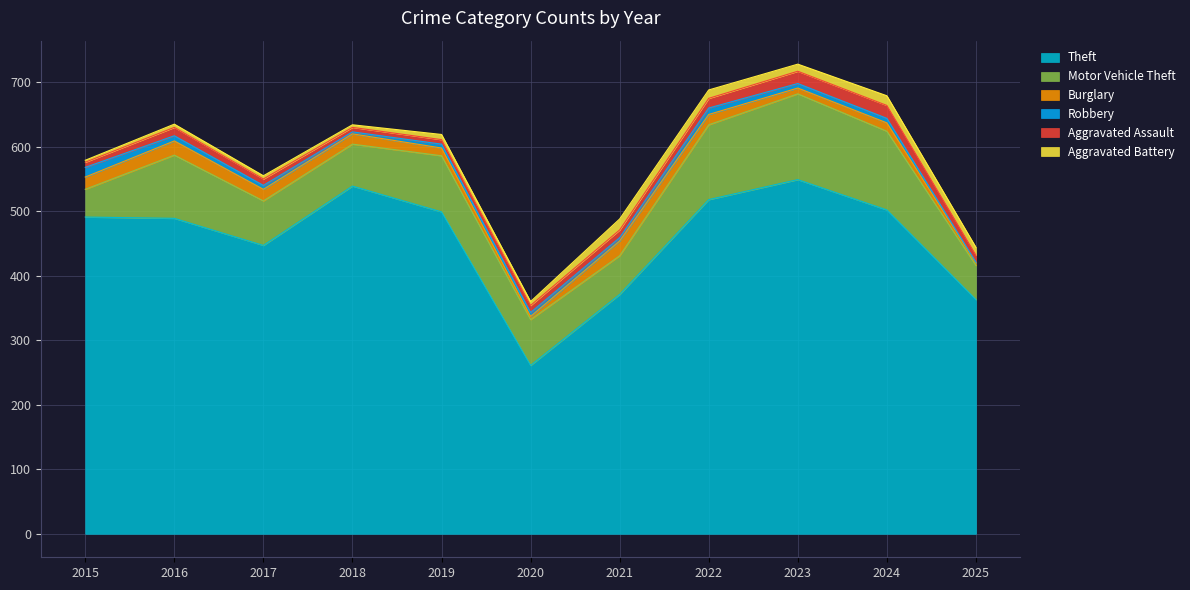

At which category does the chart reach its peak across all series?

2023